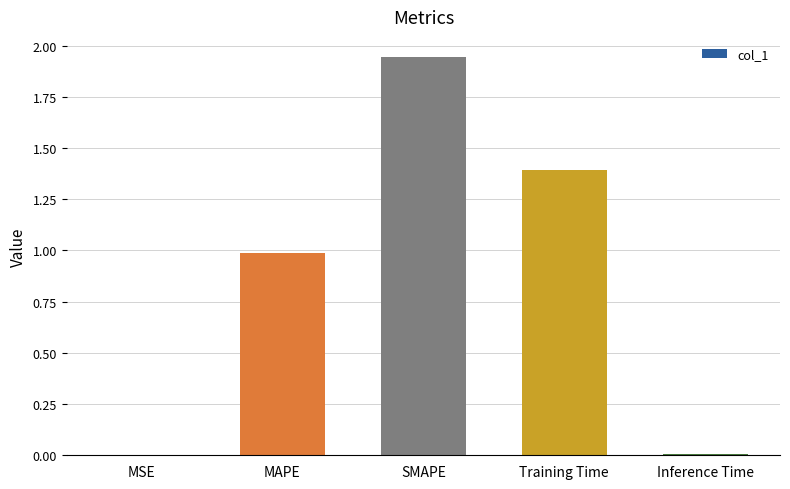

Are the bars grouped side by side (vs. stacked)?

No